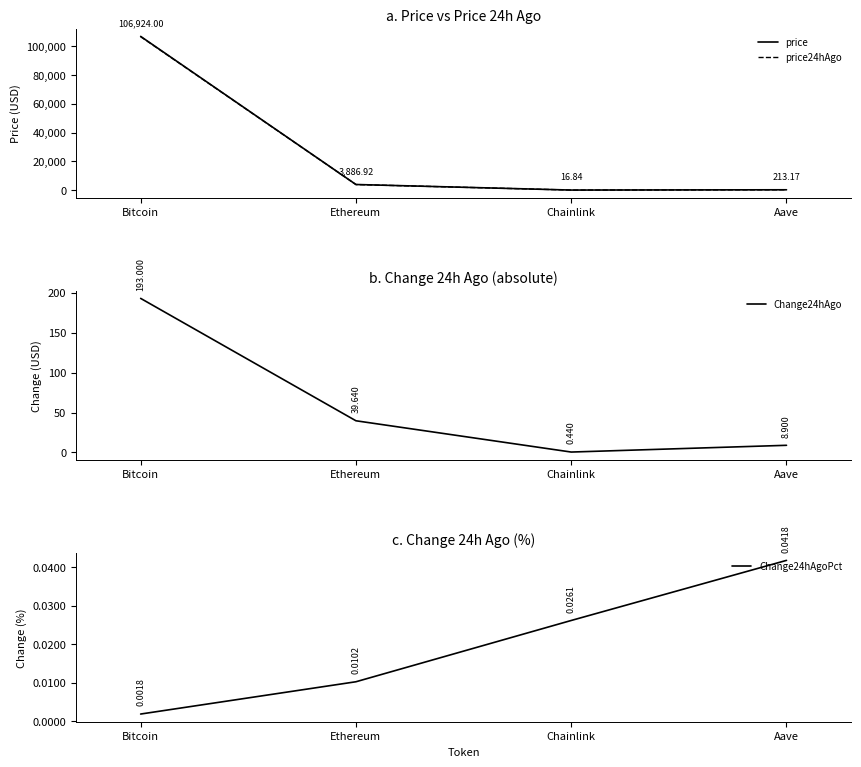

At Ethereum, list the series in order from largest to smallest.

price, price24hAgo, Change24hAgo, Change24hAgoPct